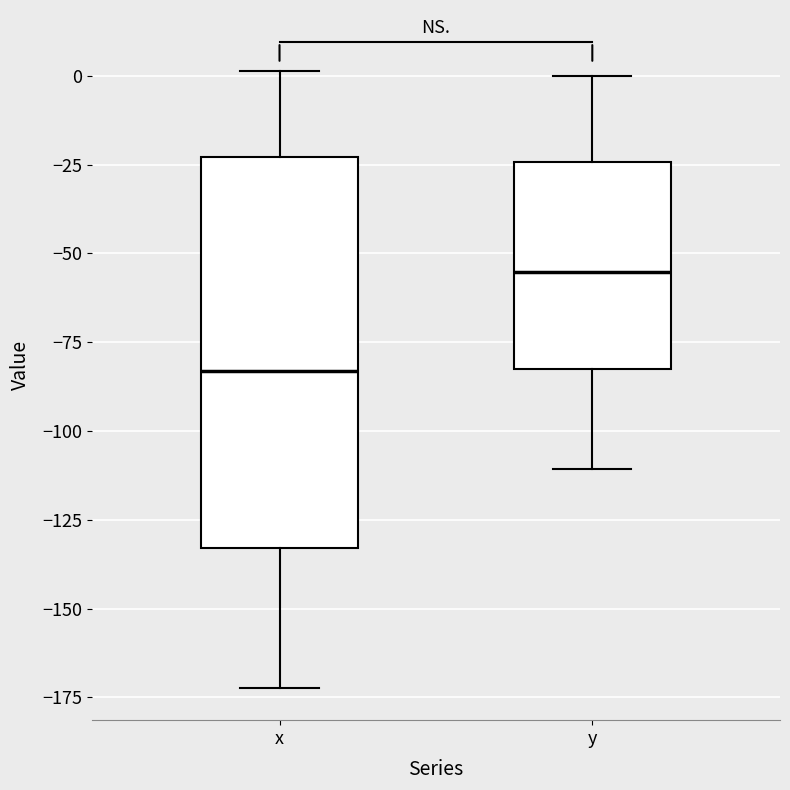

Reading left to right, read every box against the y-axis: the position of its median line, the range the box covers, and the ends of its whiskers. The values are not printed on the chart, so give them approximately, as read against the axis.

x: median -85, box -135 to -25, whiskers -170 to 0
y: median -55, box -85 to -25, whiskers -110 to 0